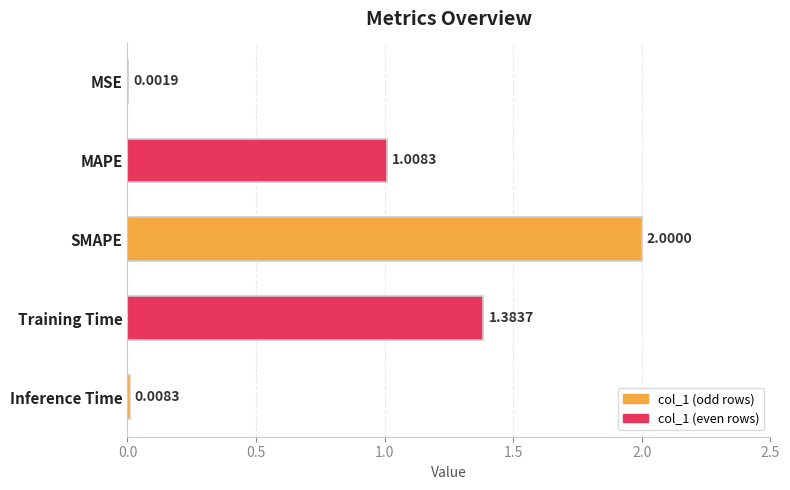

What is the sum of all values?

4.4